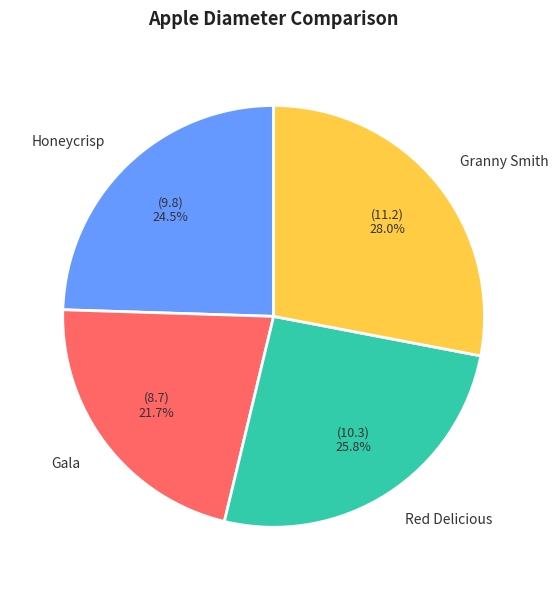

How many slices are in this pie chart?

4